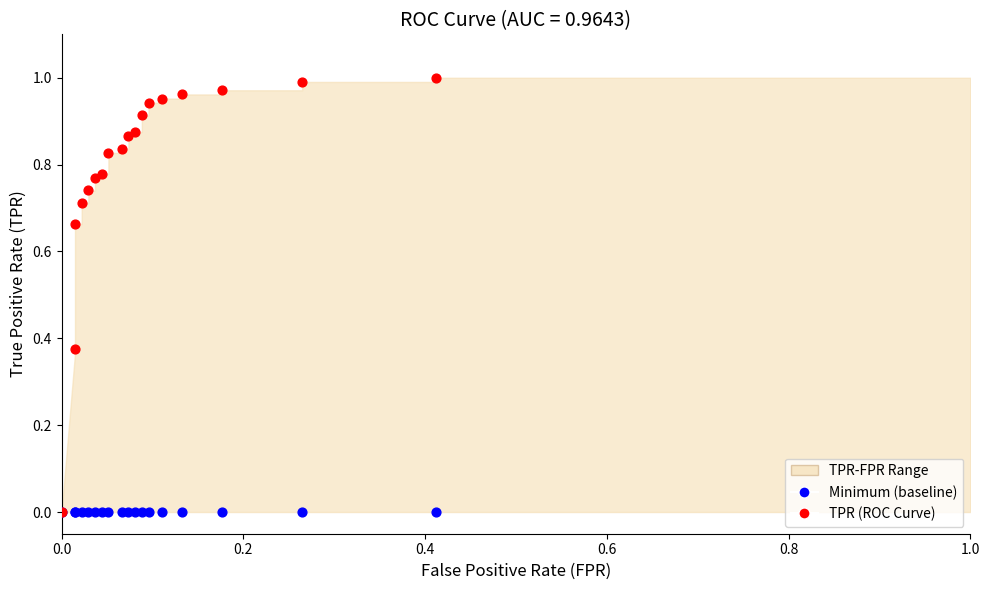

Which series contains the lowest Y value?

Minimum (baseline)